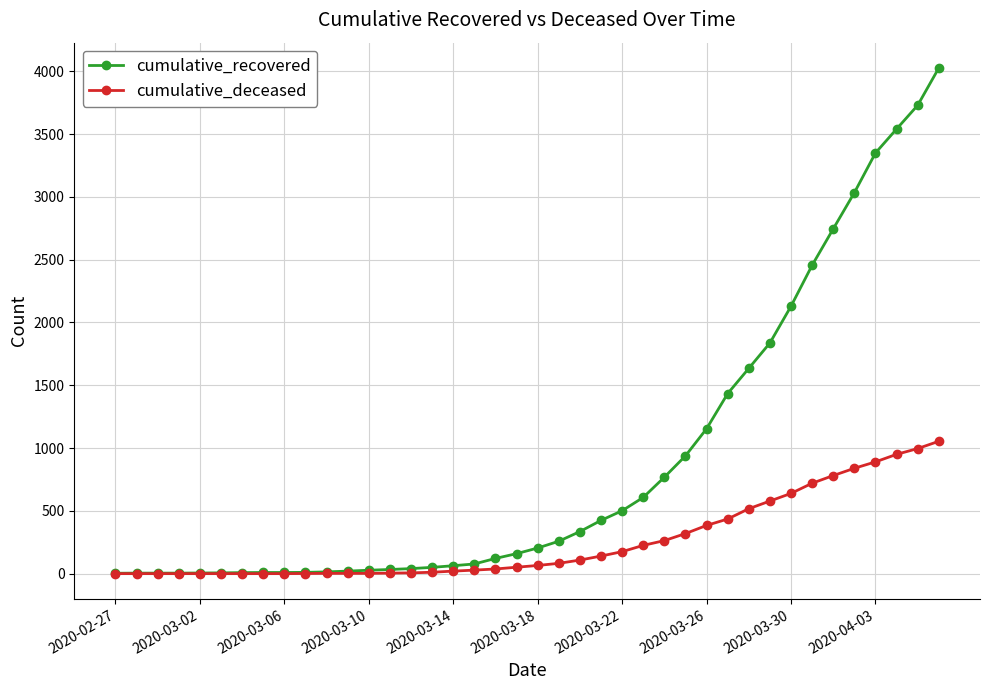

What is the maximum value shown in the chart?

4027